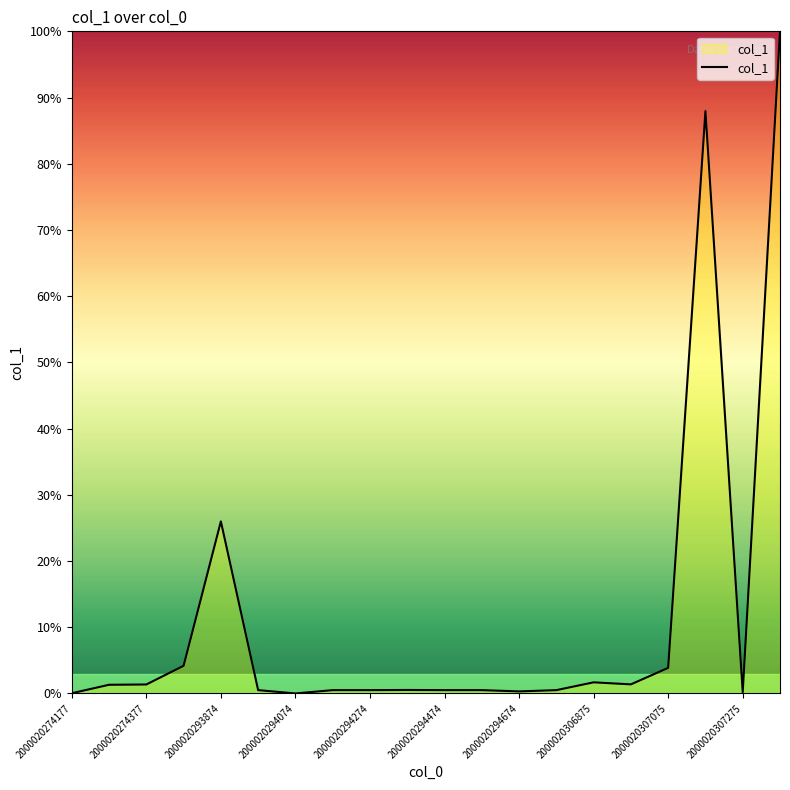

What is the greatest value displayed?

100.0